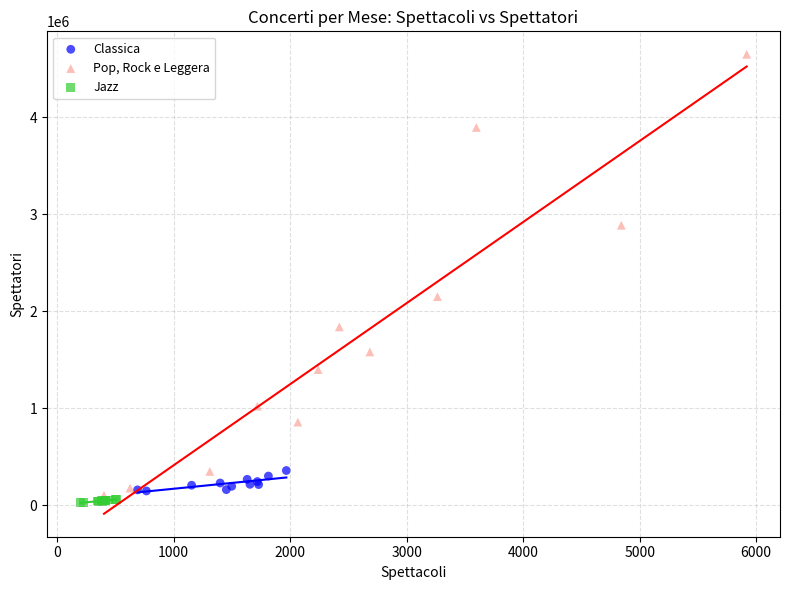

Which series has the largest Y range (max minus min)?

Pop, Rock e Leggera